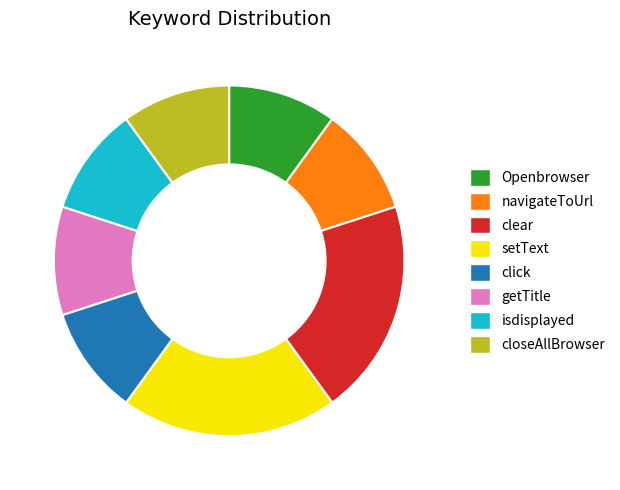

Is there any slice that represents more than half of the pie?

No